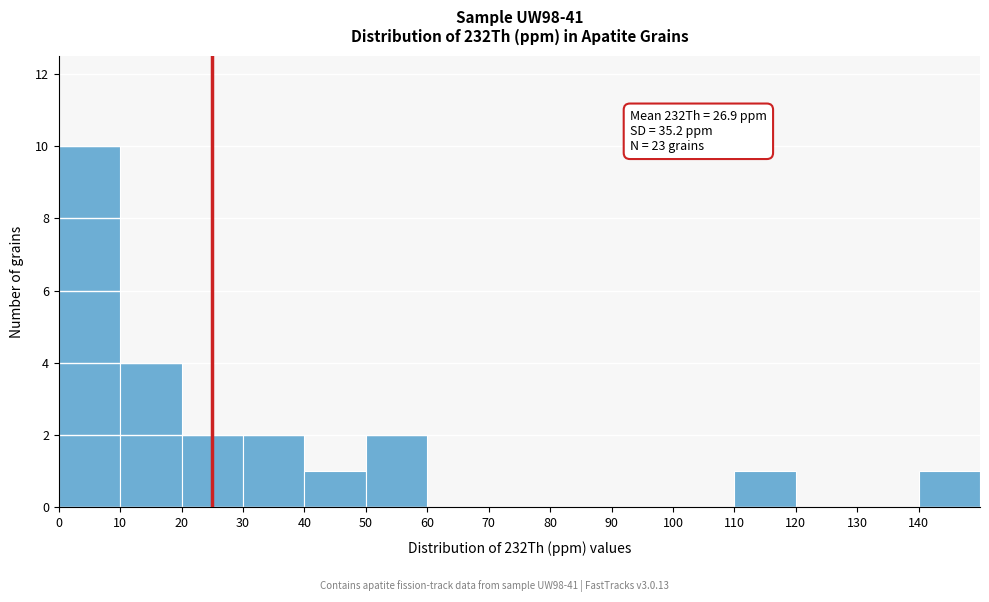

Over which range of the x-axis is the bar tallest?

0 to 10